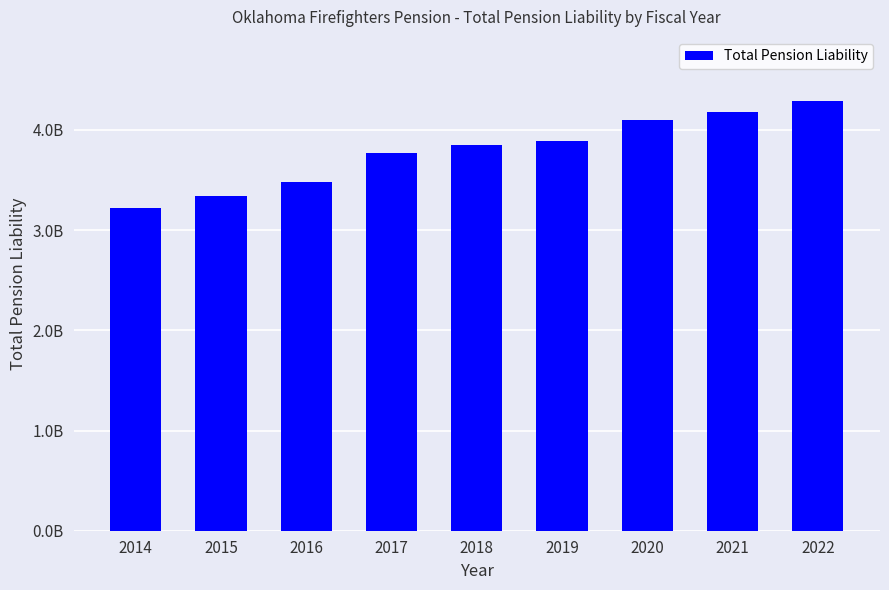

Are the bars horizontal?

No